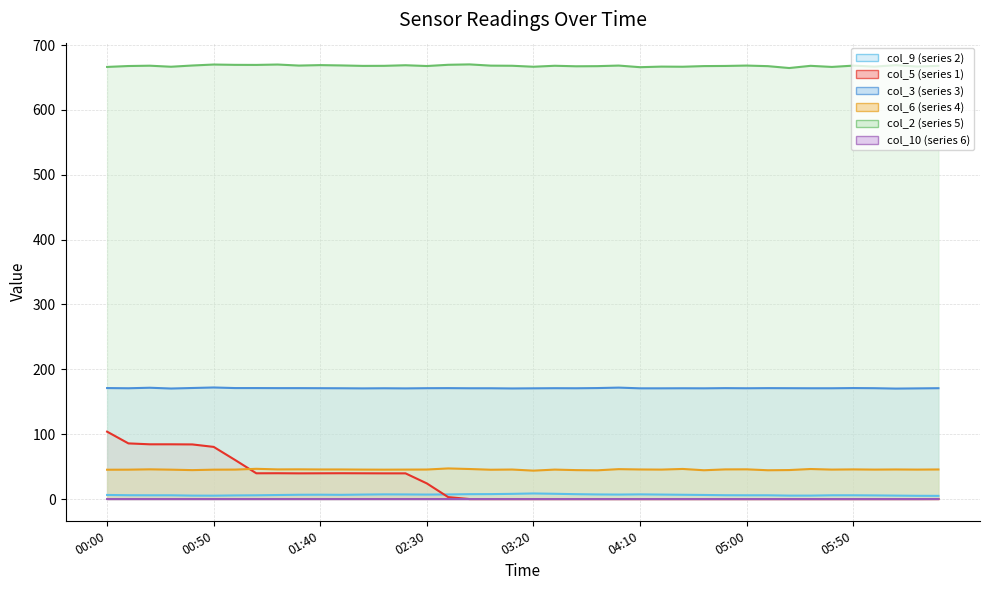

List the series in order of their peak value, highest first.

col_2, col_3, col_5, col_6, col_9, col_10